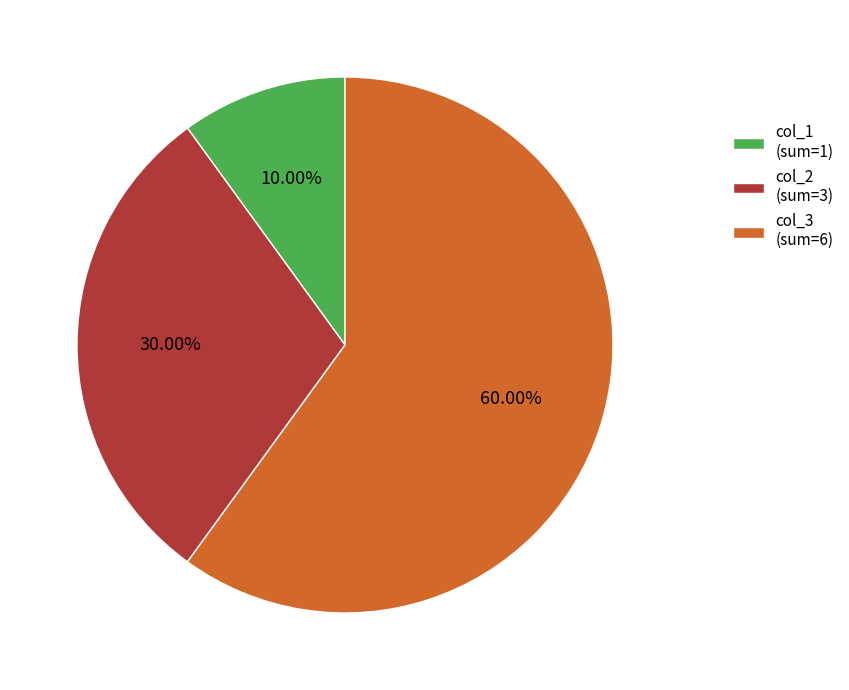

Approximately how many times larger is the value at col_2 (sum=3) compared to col_3 (sum=6)?

0.5